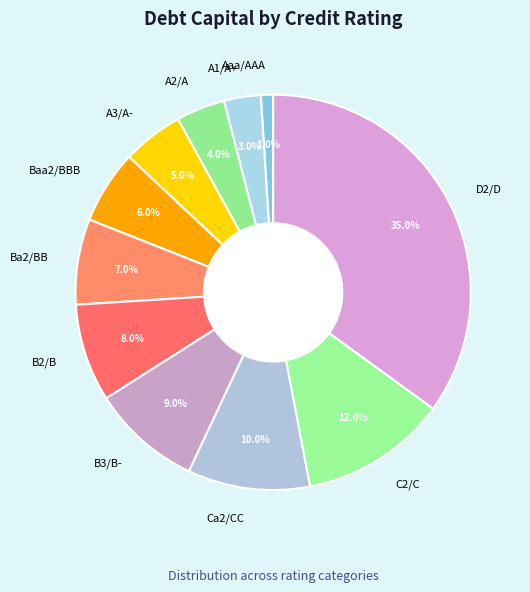

Is there a majority slice in this chart?

No